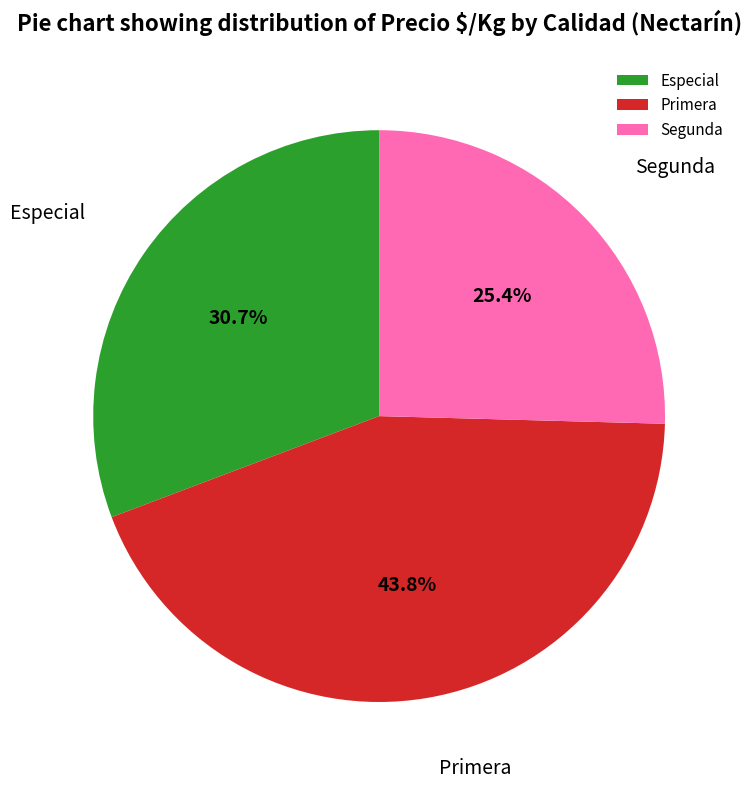

What is the ratio of the value at Especial to the value at Segunda?

1.2